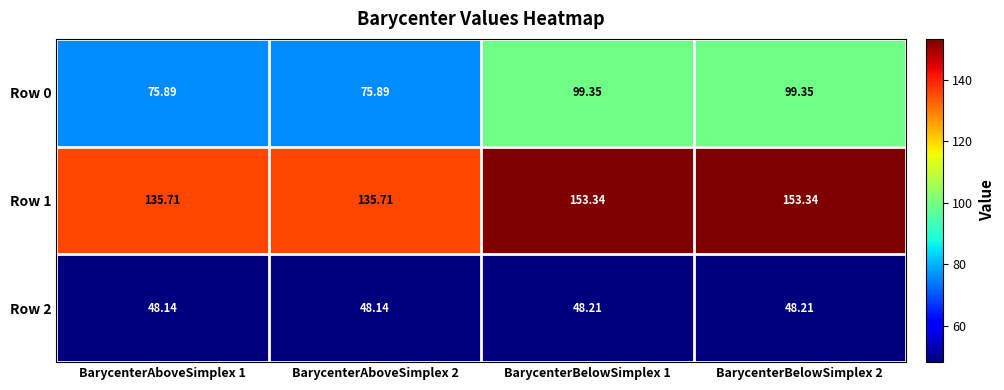

Is the value of Row 1 at BarycenterAboveSimplex 2 greater than the value of Row 2 at BarycenterBelowSimplex 1?

Yes